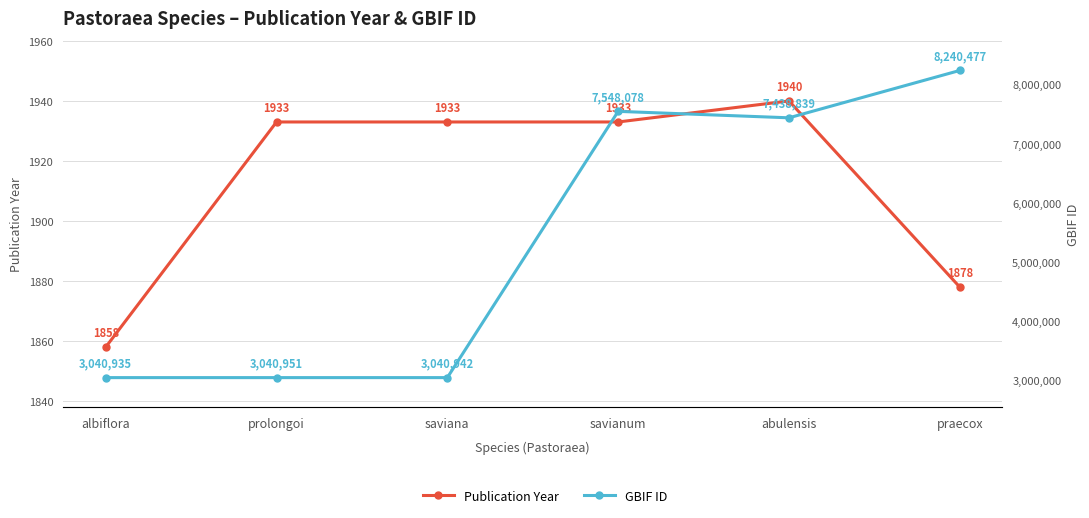

What is the difference between the highest and lowest values at saviana?

3039009